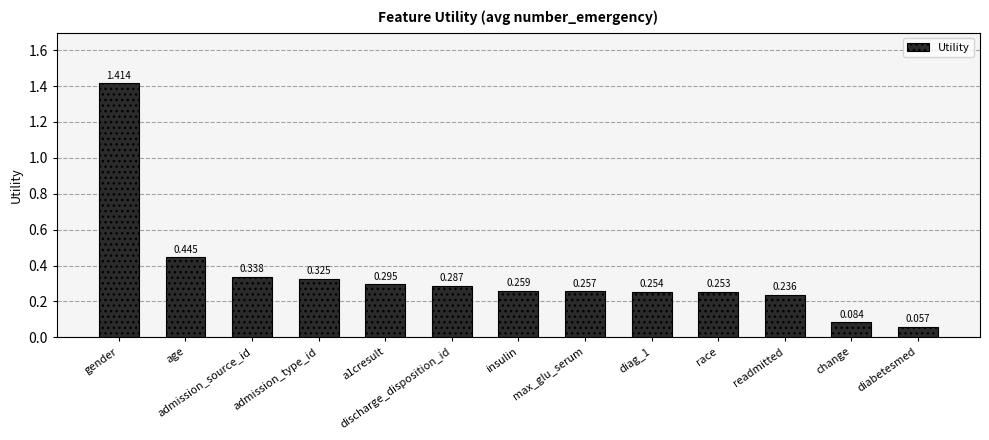

How many series are shown in this chart?

1